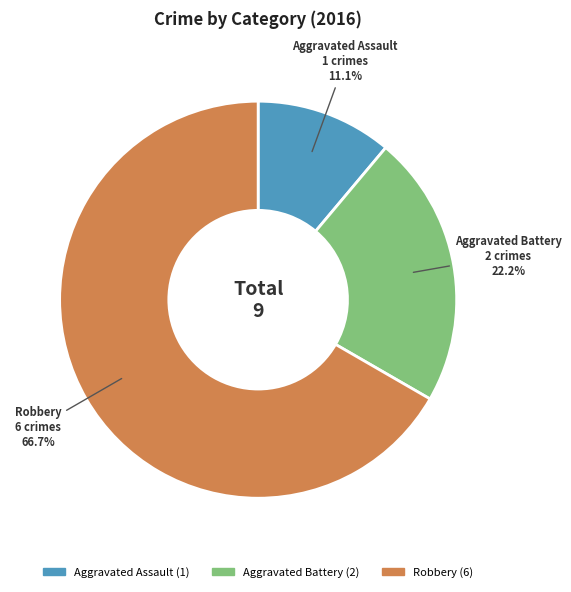

Which category has the smallest portion of the pie?

Aggravated Assault